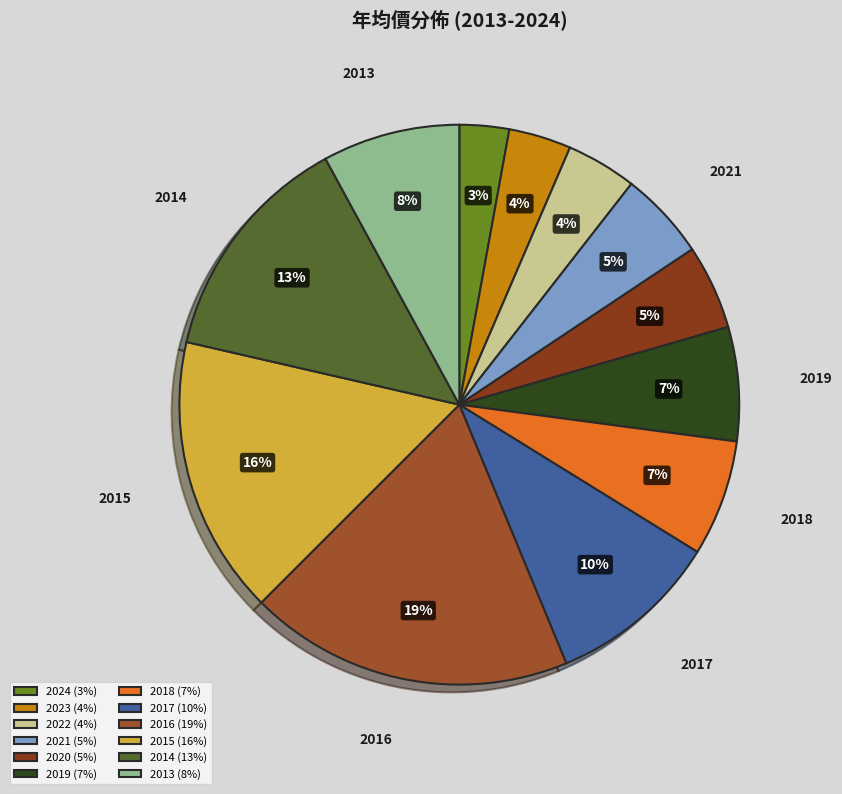

Does any single category account for the majority?

No